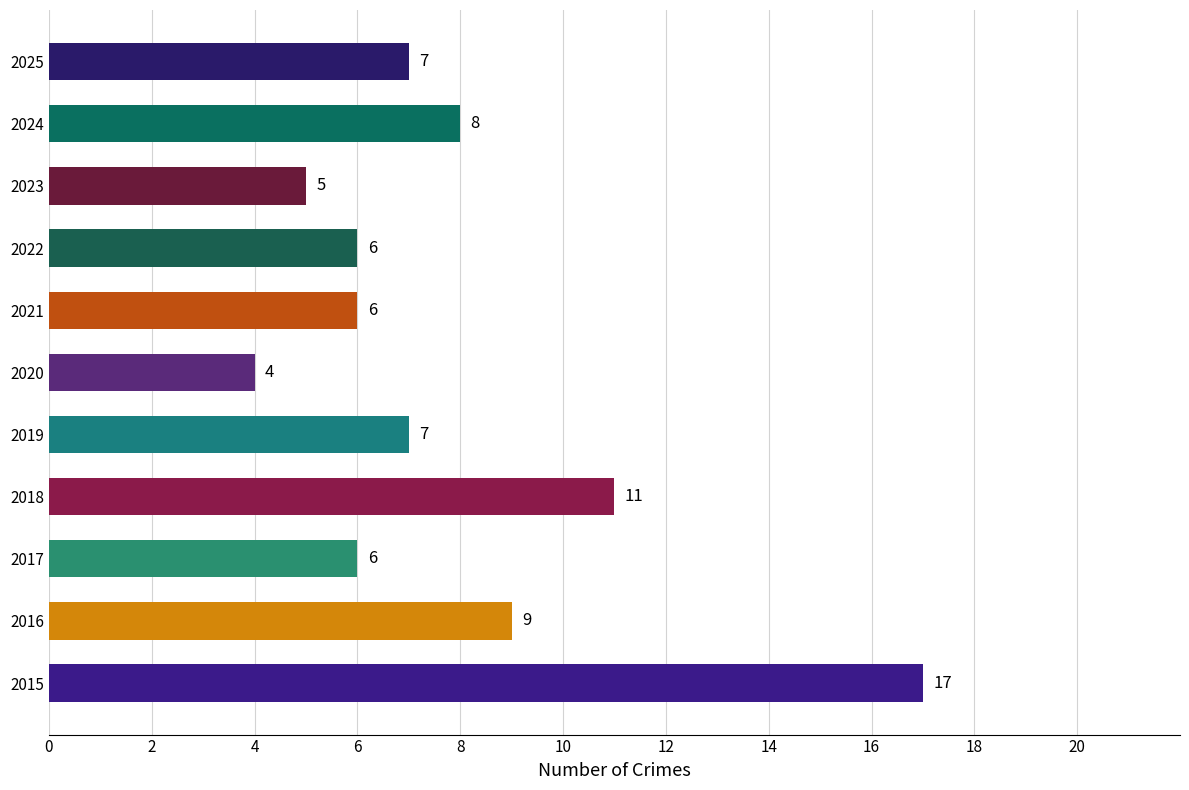

What is the ratio of the value at 2021 to the value at 2019?

0.9